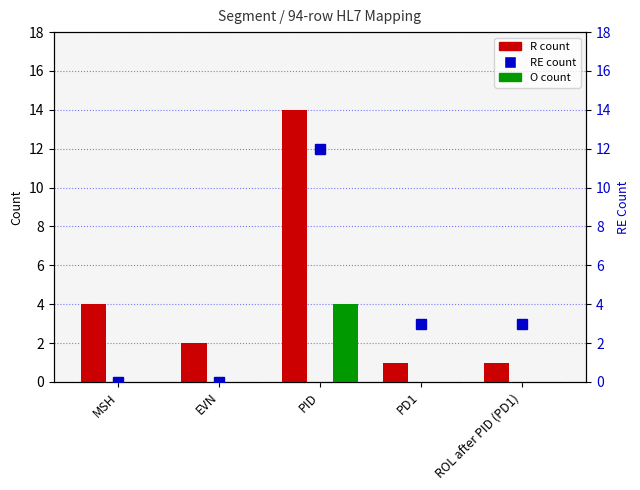

Which series changed the most between PID and PD1?

R count